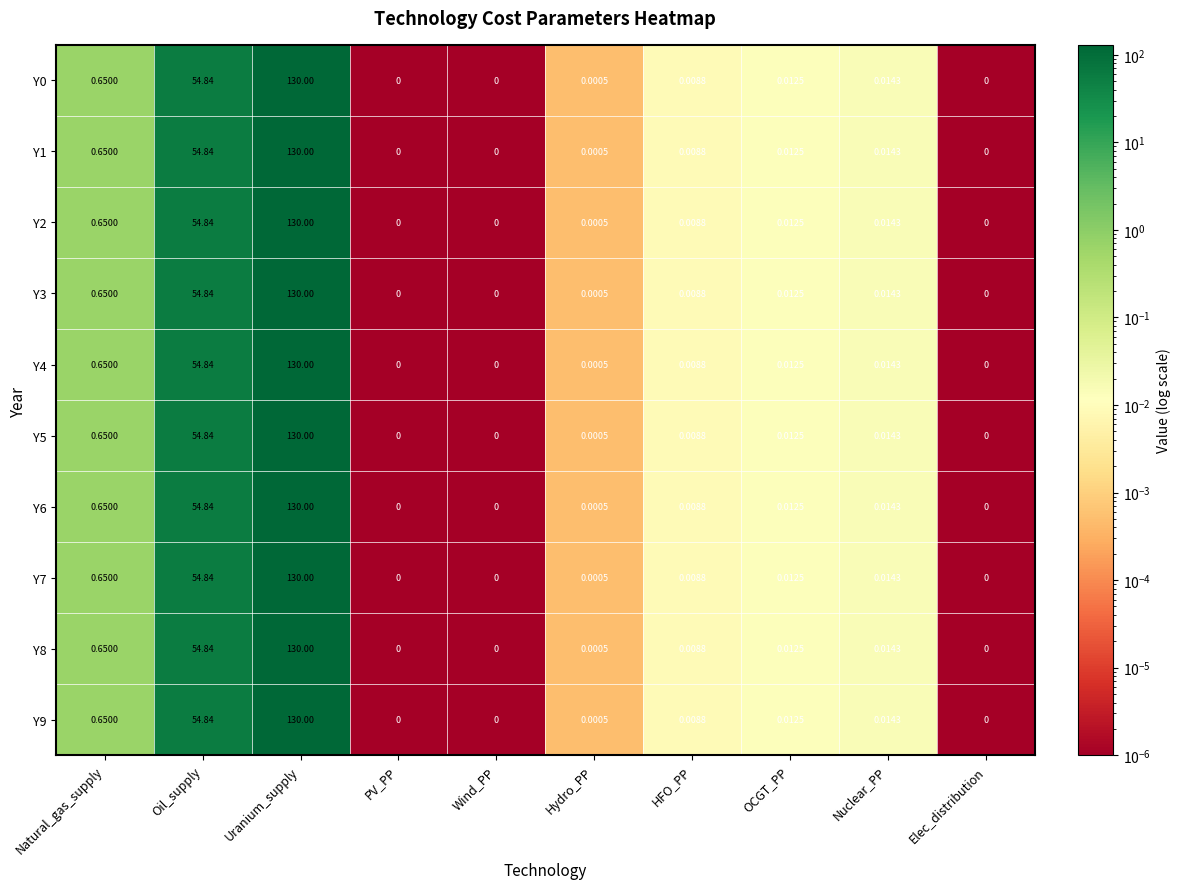

At which label is Y2 closest to 65?

Oil_supply